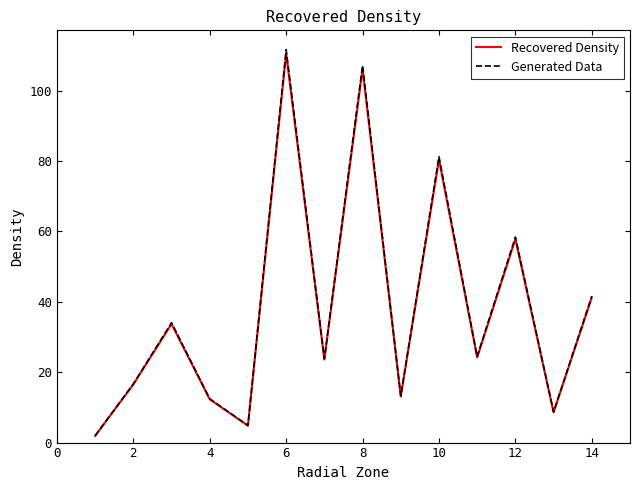

What is the highest value of the Generated Data series?

111.6